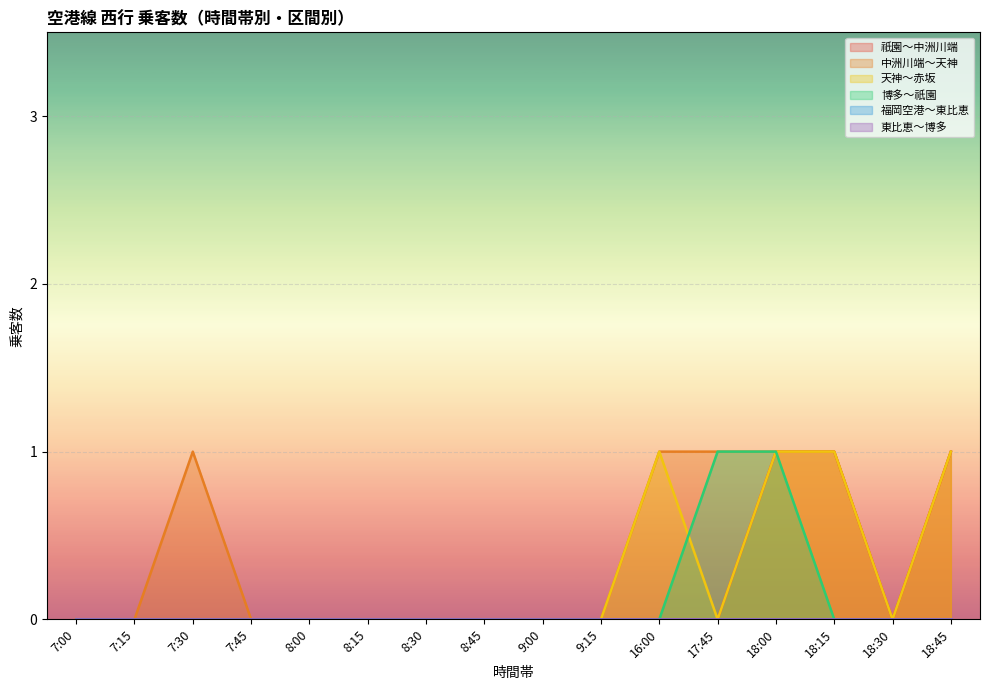

Which series changed the most between 7:30 and 8:00?

中洲川端～天神